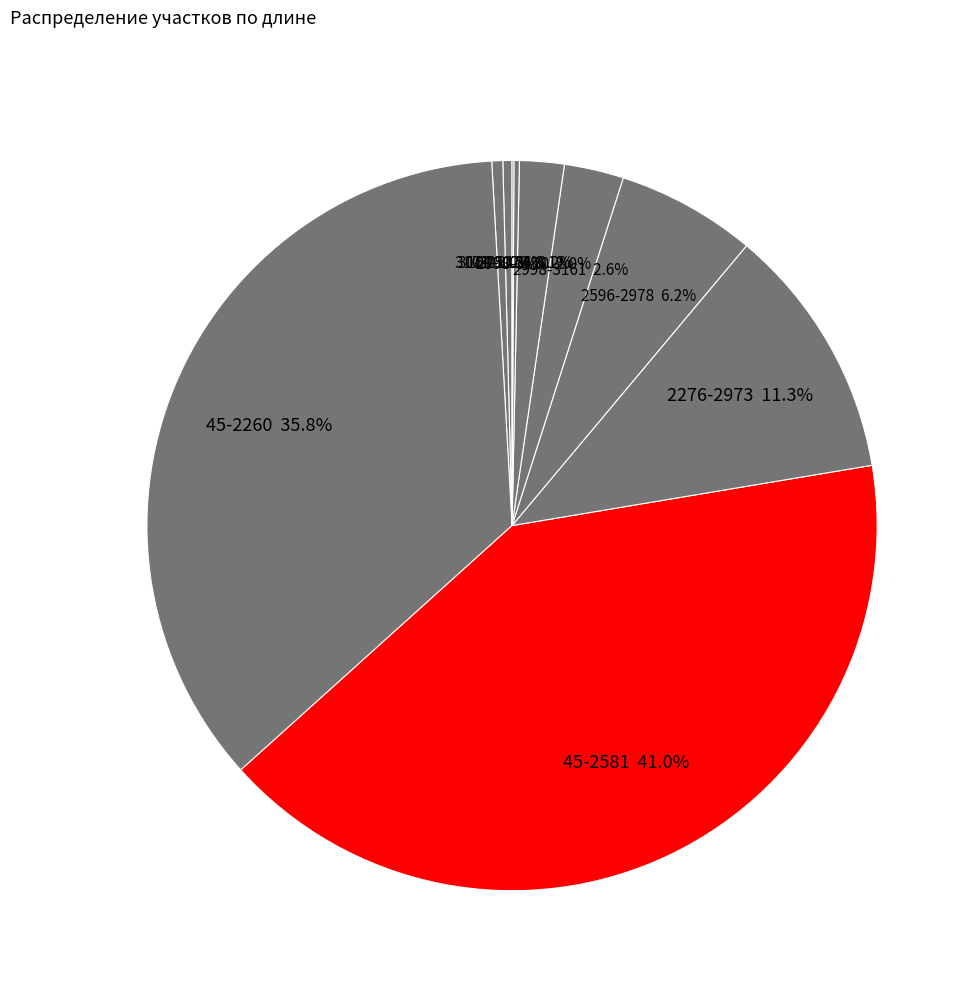

Does any single category account for the majority?

No